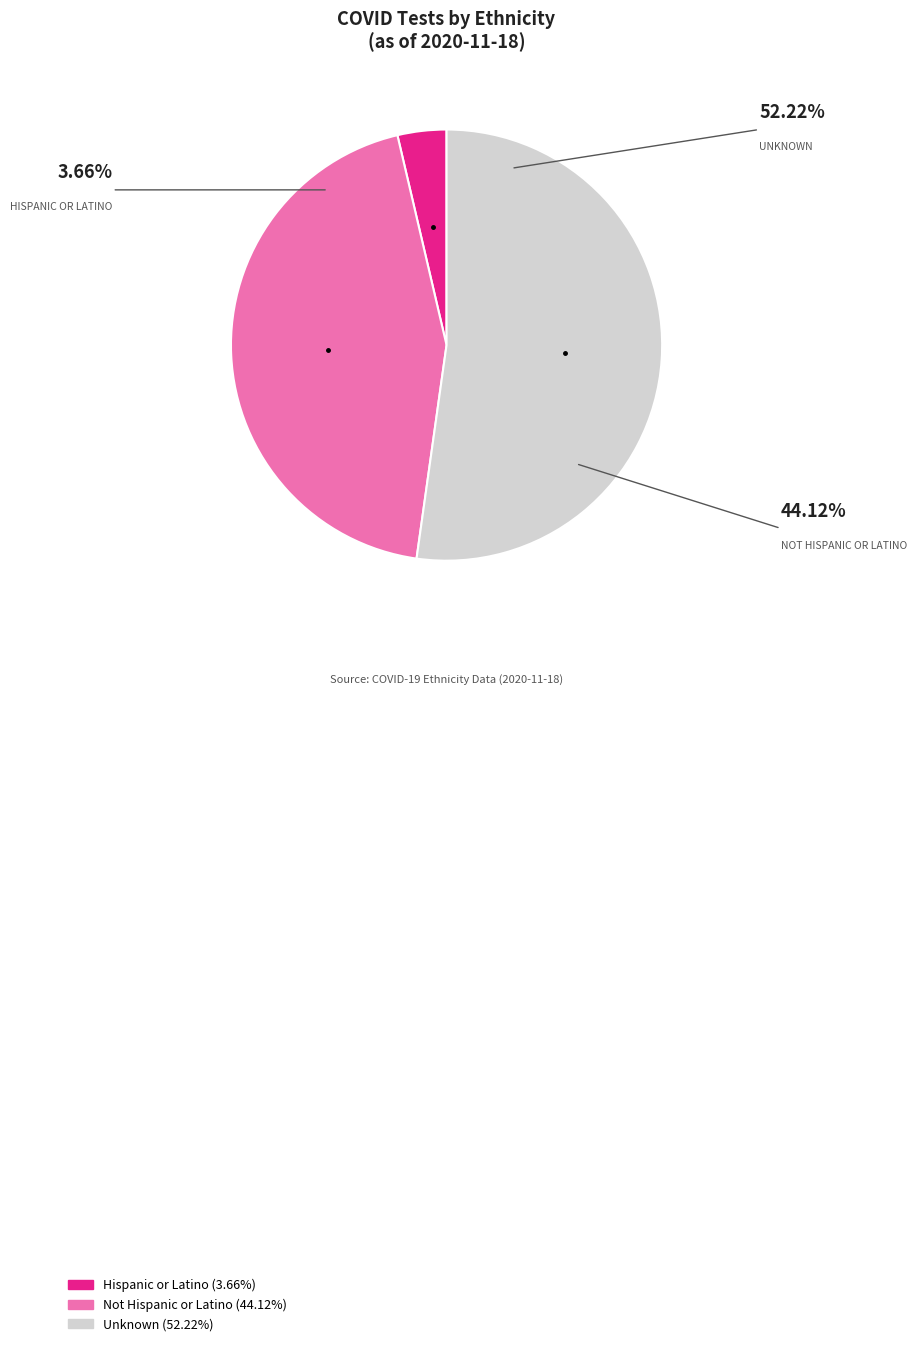

Is Unknown the majority of the pie?

Yes